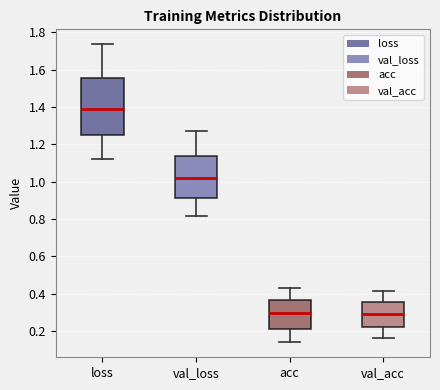

Which box's median line is the highest?

loss